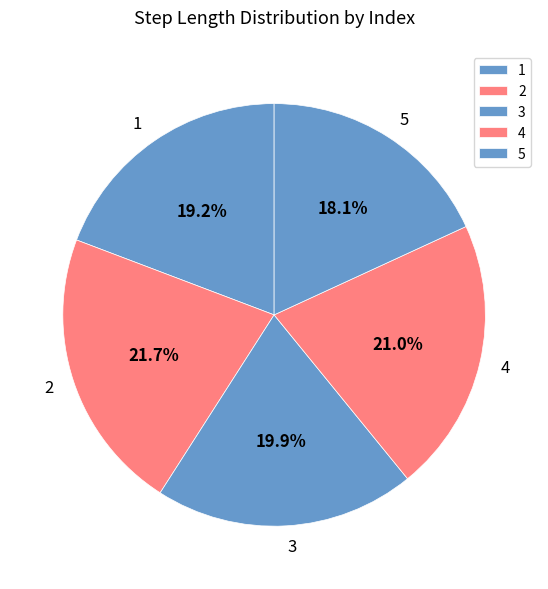

What is the smallest slice in the pie chart?

5